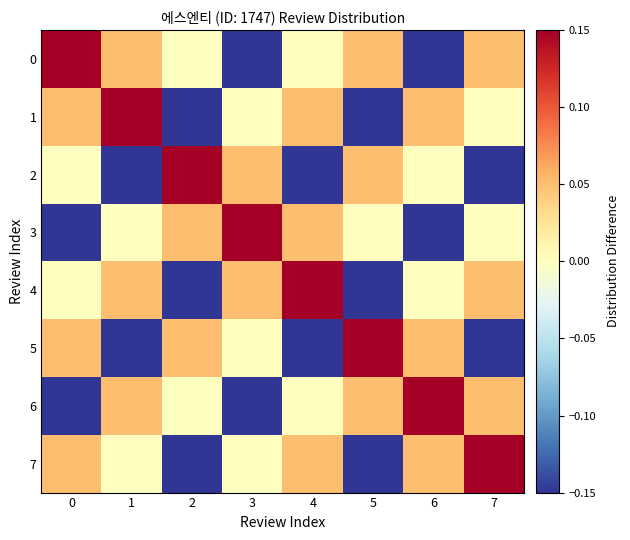

Reading left to right, transcribe all the data shown in this chart.

0: 0=0.1	1=0.1	2=0.0	3=-0.1	4=0.0	5=0.1	6=-0.1	7=0.1
1: 0=0.1	1=0.1	2=-0.1	3=0.0	4=0.1	5=-0.1	6=0.1	7=0.0
2: 0=0.0	1=-0.1	2=0.1	3=0.1	4=-0.1	5=0.1	6=0.0	7=-0.1
3: 0=-0.1	1=0.0	2=0.1	3=0.1	4=0.1	5=0.0	6=-0.1	7=0.0
4: 0=0.0	1=0.1	2=-0.1	3=0.1	4=0.1	5=-0.1	6=0.0	7=0.1
5: 0=0.1	1=-0.1	2=0.1	3=0.0	4=-0.1	5=0.1	6=0.1	7=-0.1
6: 0=-0.1	1=0.1	2=0.0	3=-0.1	4=0.0	5=0.1	6=0.1	7=0.1
7: 0=0.1	1=0.0	2=-0.1	3=0.0	4=0.1	5=-0.1	6=0.1	7=0.1